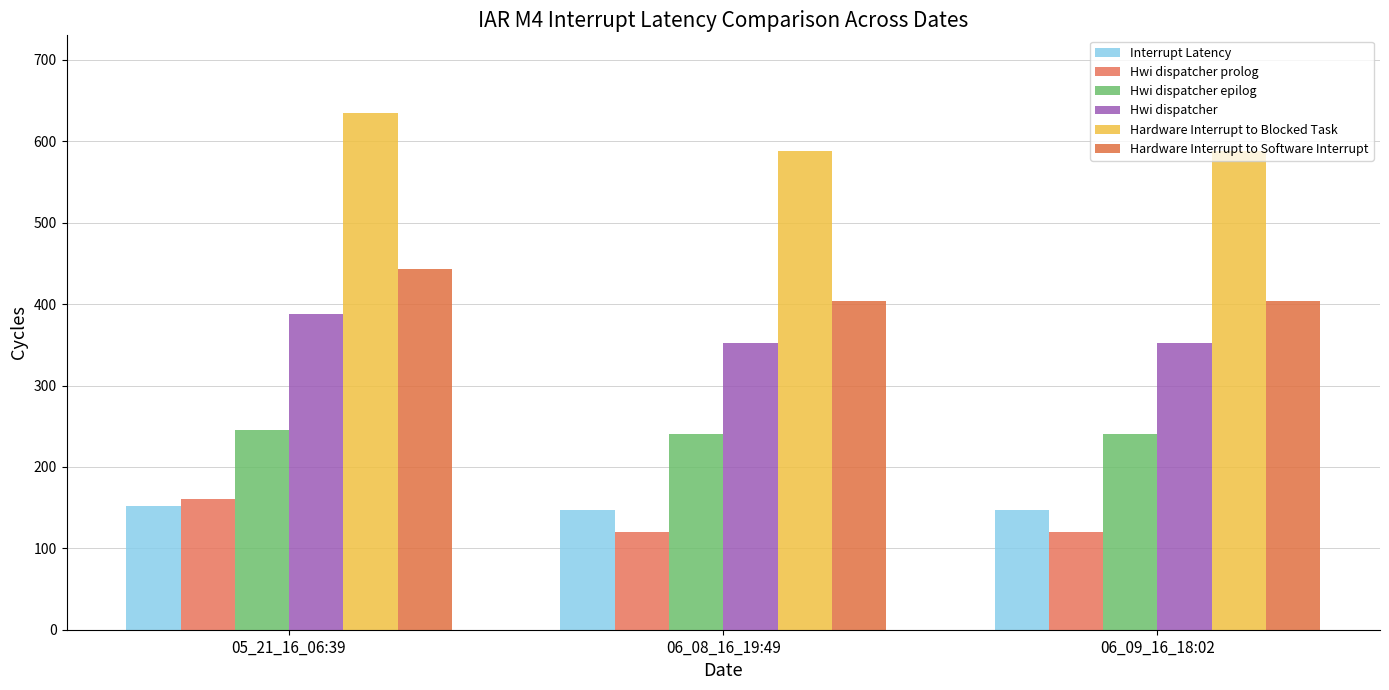

What is the value of the Hardware Interrupt to Software Interrupt bar at the 3rd from the left?

404